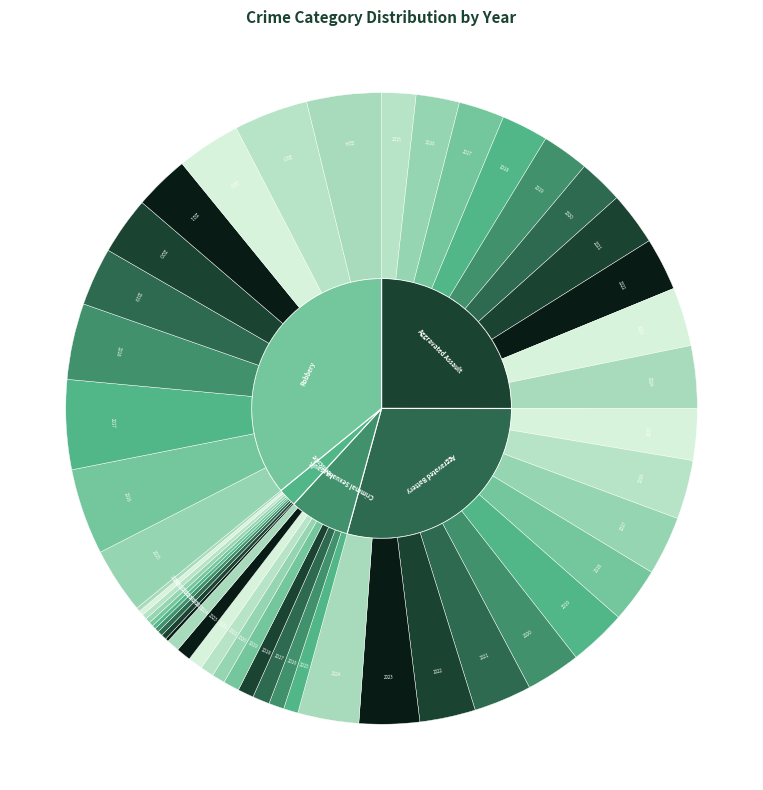

Does 2024 account for over 50% of the chart?

No